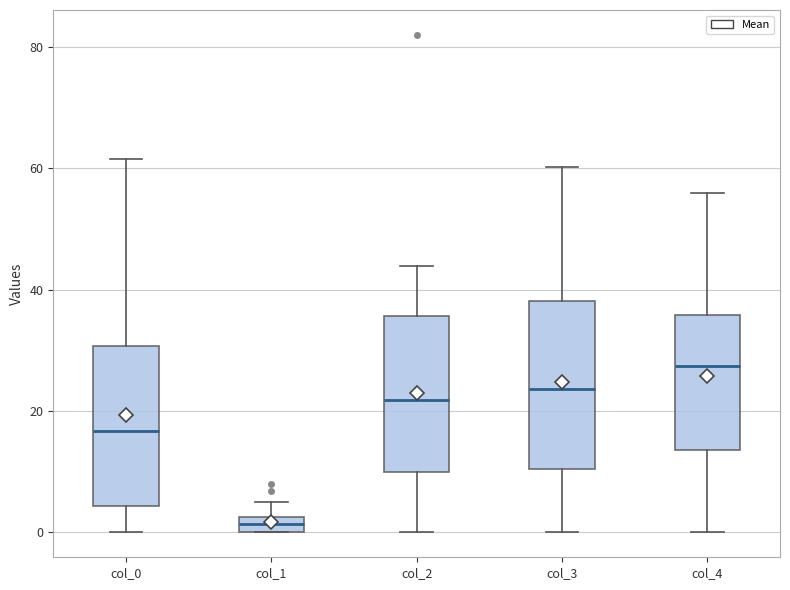

Where is the lower edge of the box for col_1 on the y-axis? The values are not printed on the chart, so give them approximately, as read against the axis.

0